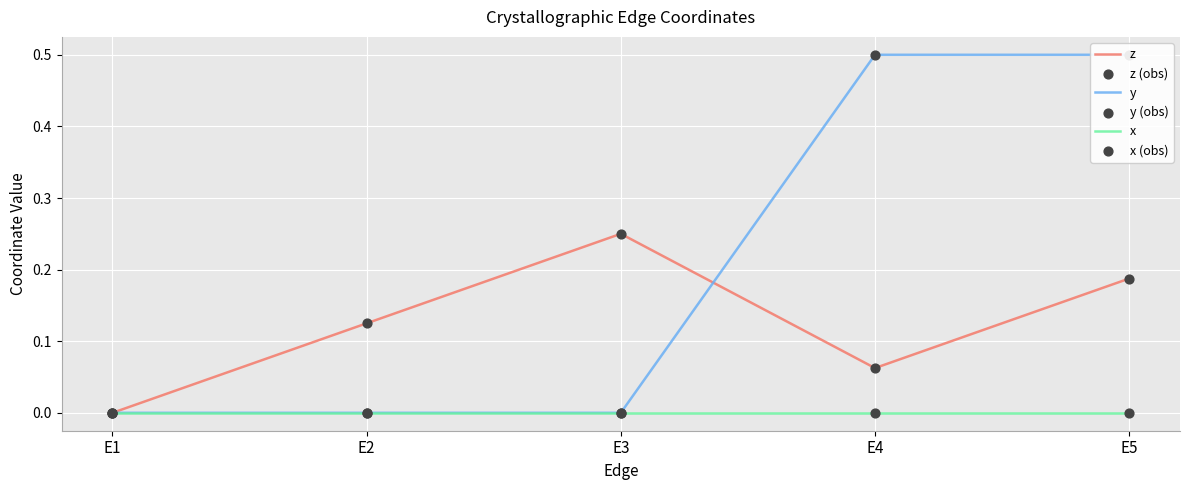

Which series reaches the minimum Y coordinate?

z